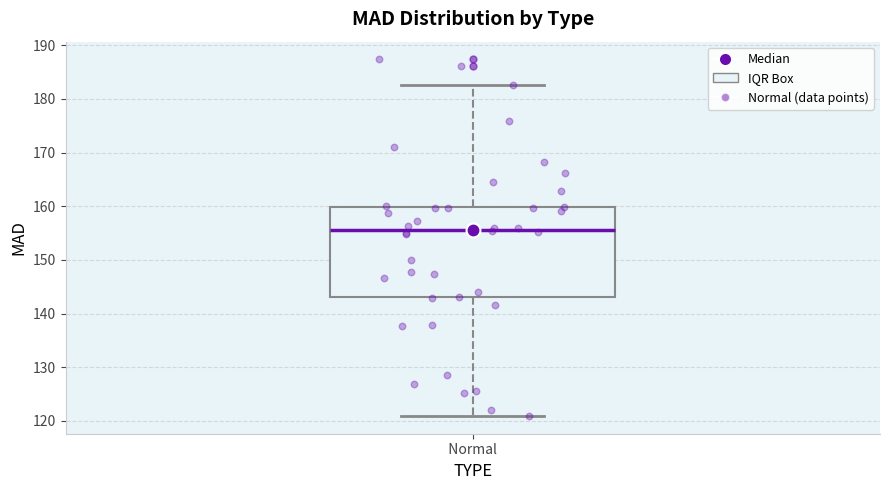

Where does the median line of the box for Normal sit on the y-axis? The values are not printed on the chart, so give them approximately, as read against the axis.

156